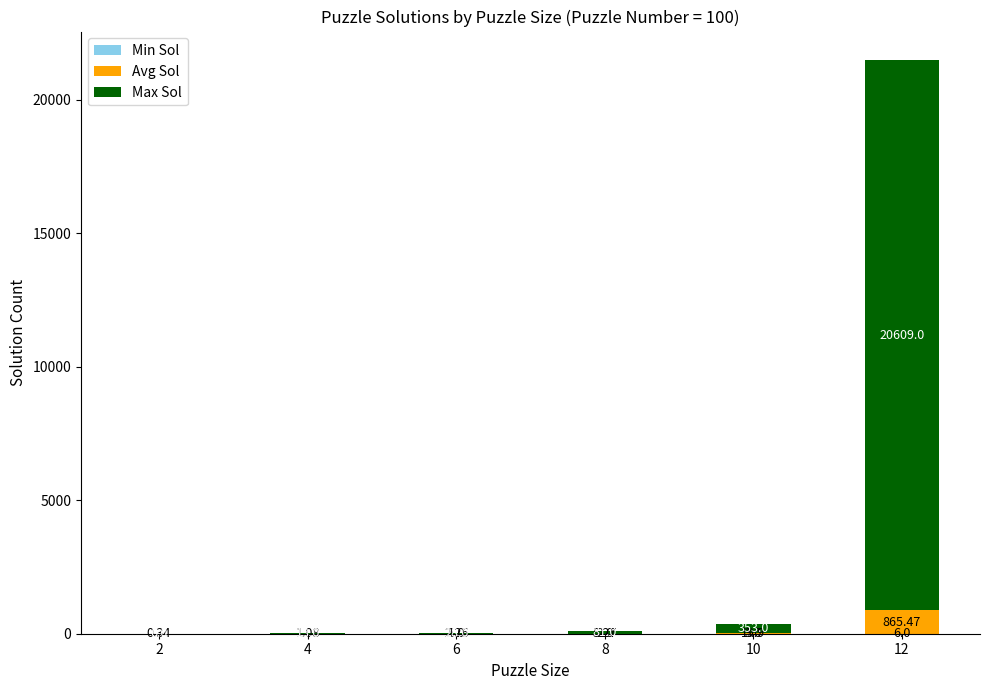

How many distinct data groups are displayed?

3